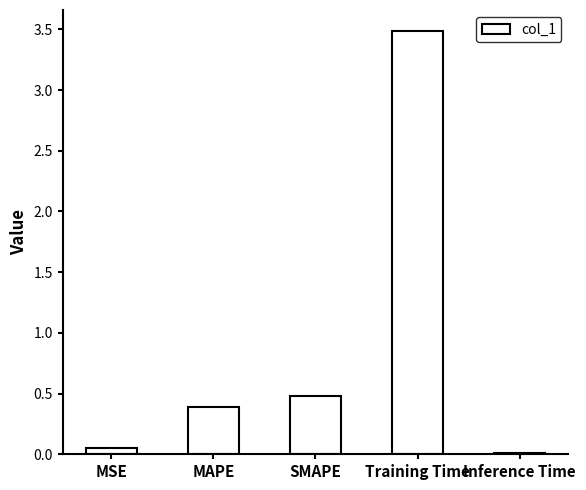

At which category does the chart reach its peak across all series?

Training Time